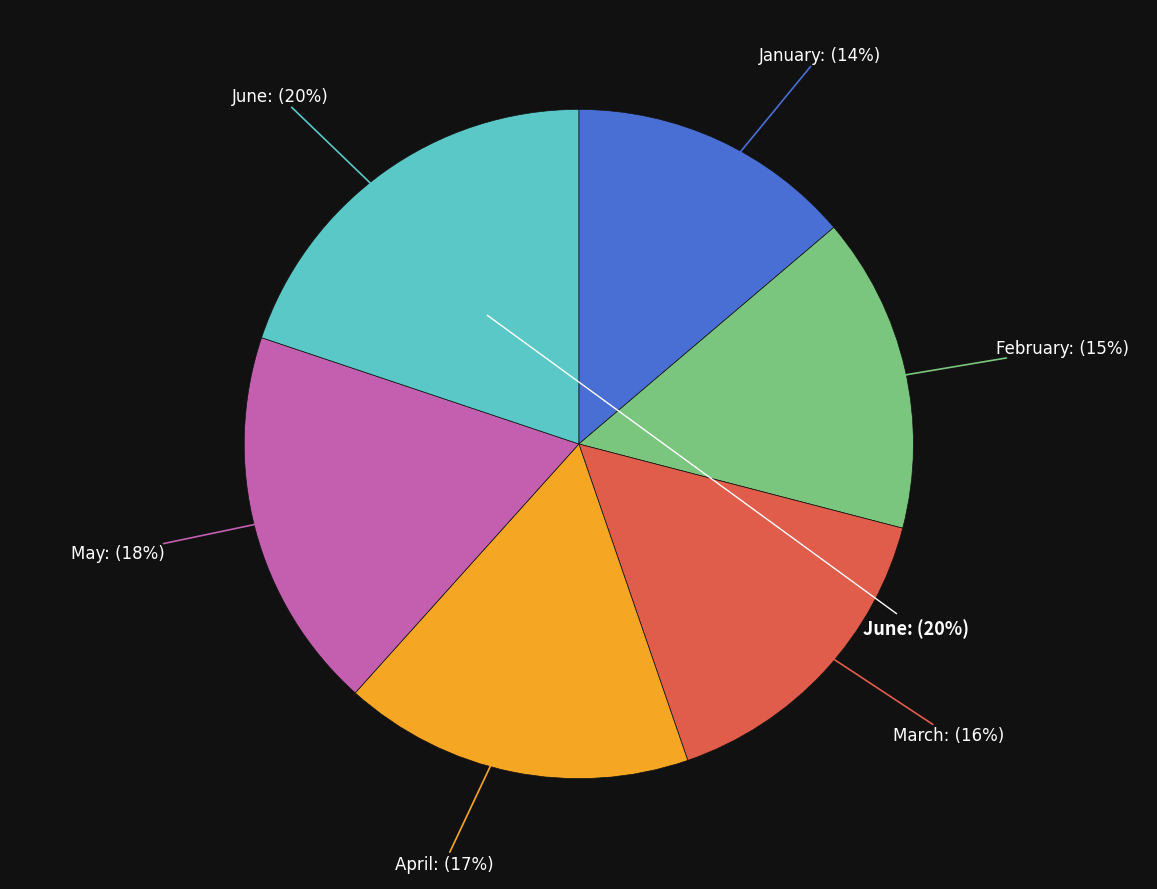

To the nearest percent, what is the average slice percentage?

17%